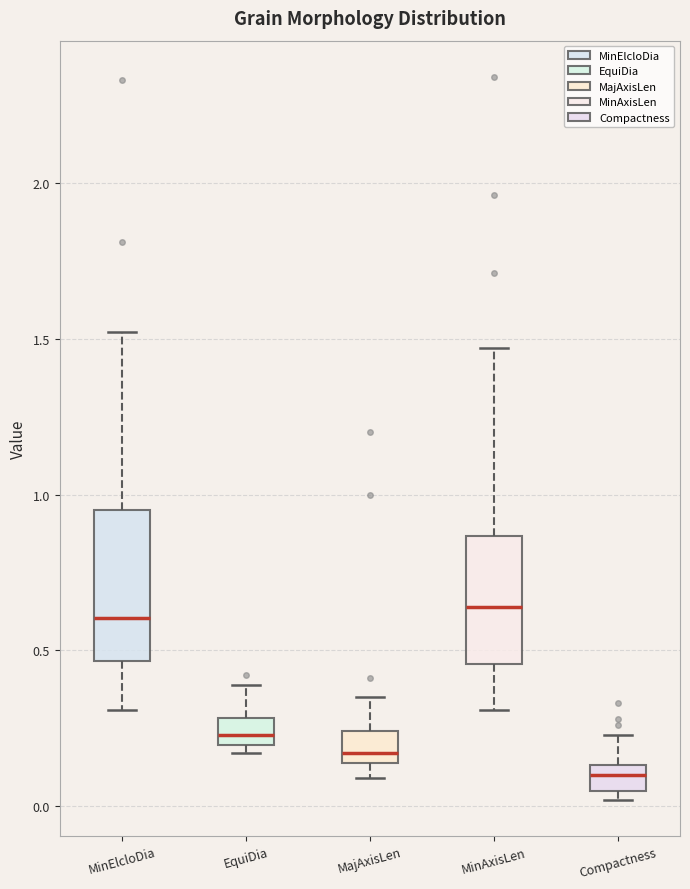

Where does the lower whisker of the box for MinAxisLen end on the y-axis? The values are not printed on the chart, so give them approximately, as read against the axis.

0.30